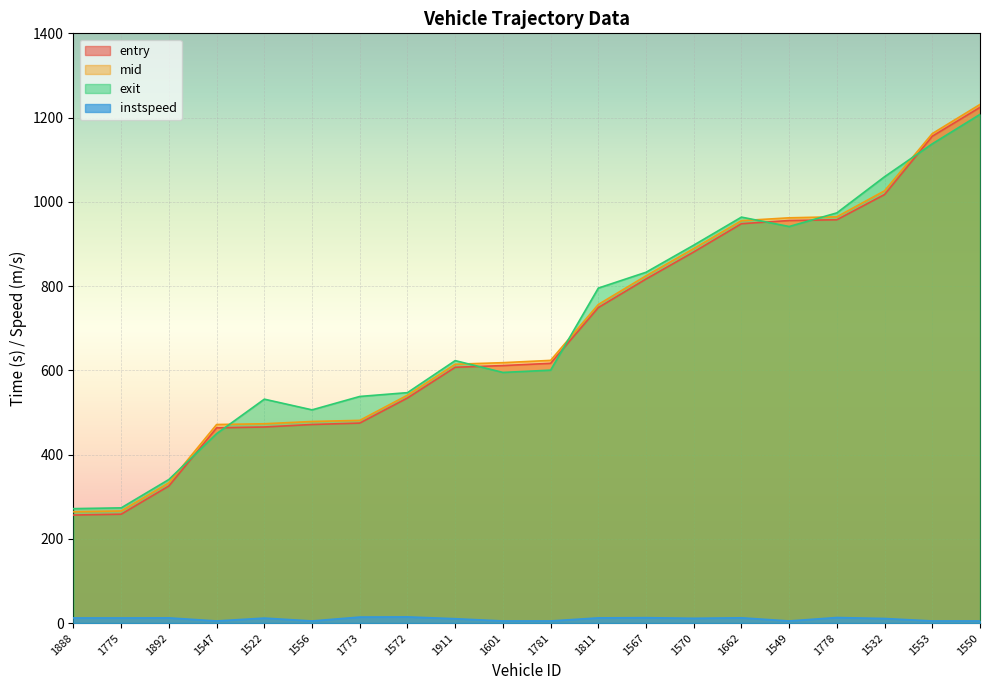

Reading left to right, what are all the values shown in this chart?

entry: 256.4	258.5	325.5	463.5	465.5	471.4	474.8	534.3	607.3	611.2	616.6	749.0	816.8	881.0	948.1	955.6	957.5	1017.4	1155.8	1224.3
mid: 264.2	266.1	333.1	471.4	473.1	478.5	481.2	541.0	614.5	618.2	623.6	756.3	824.4	889.2	955.3	962.0	964.5	1026.2	1162.0	1231.2
exit: 271.6	273.5	340.9	449.7	531.5	506.1	538.0	547.0	623.0	595.0	600.4	795.2	832.8	897.1	963.7	941.4	973.8	1059.6	1137.7	1207.6
instspeed: 12.1	12.1	12.3	5.0	11.8	5.0	14.2	14.7	10.3	5.0	5.0	12.3	12.8	11.3	12.5	5.0	13.2	10.8	5.0	5.0